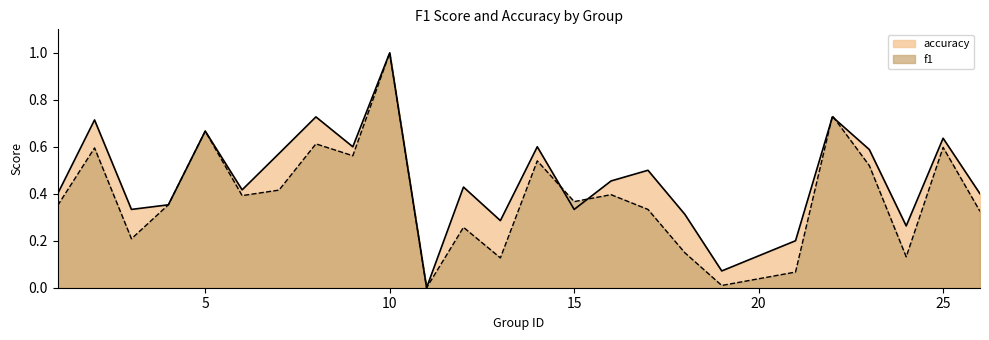

How many lines are shown in the chart?

2